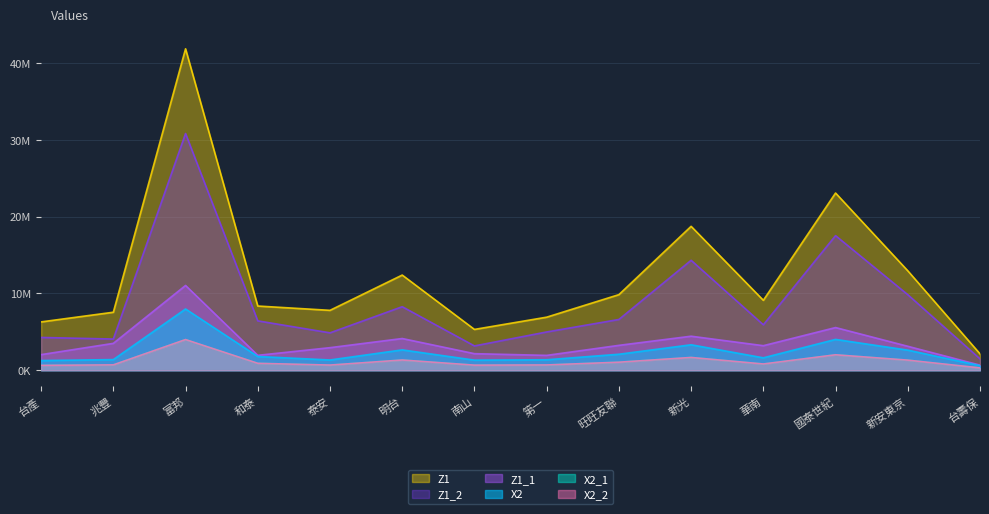

Is the value of Z1_2 at 和泰 greater than the value of Z1_1 at 南山?

Yes